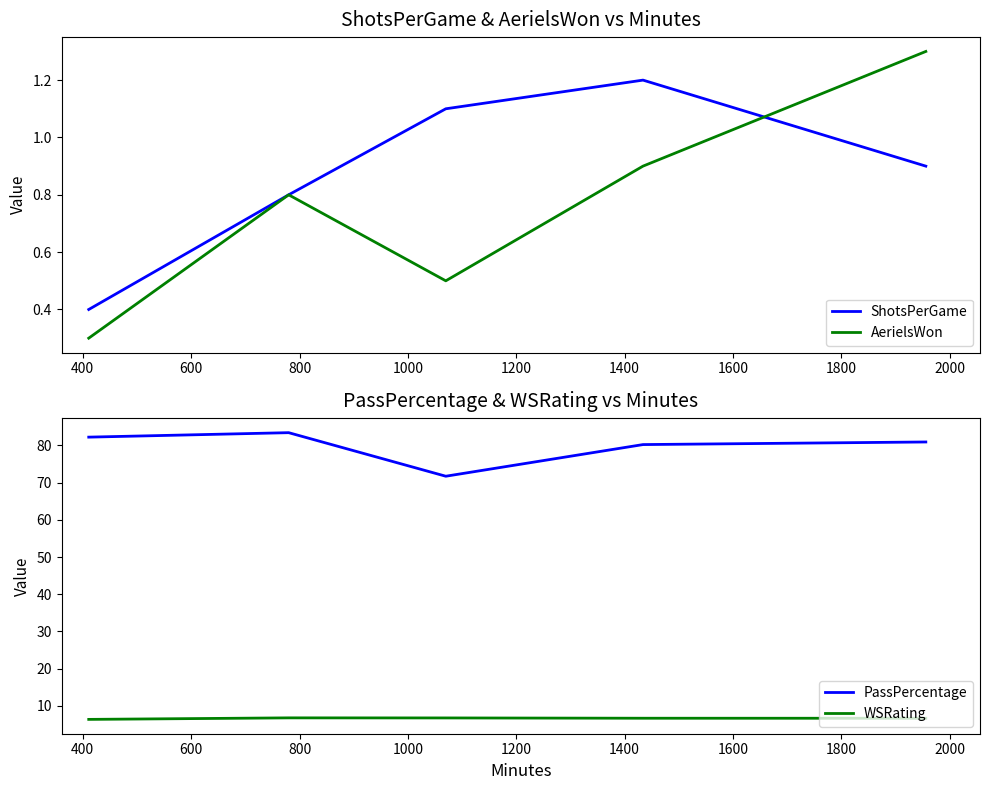

True or false: WSRating and PassPercentage cross at least once.

False